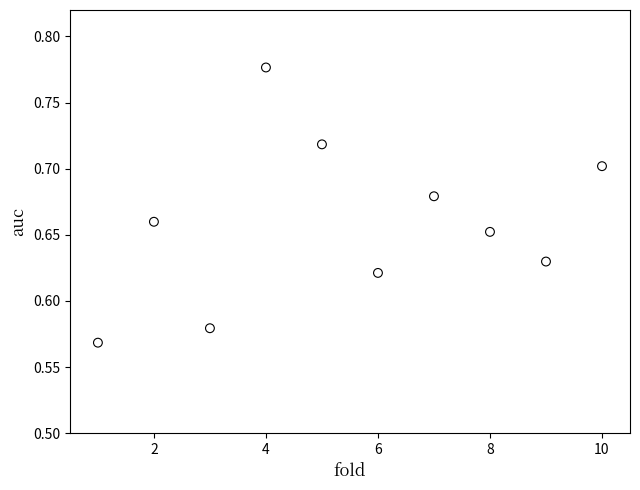

What is the range of X values (max minus min)?

9.0